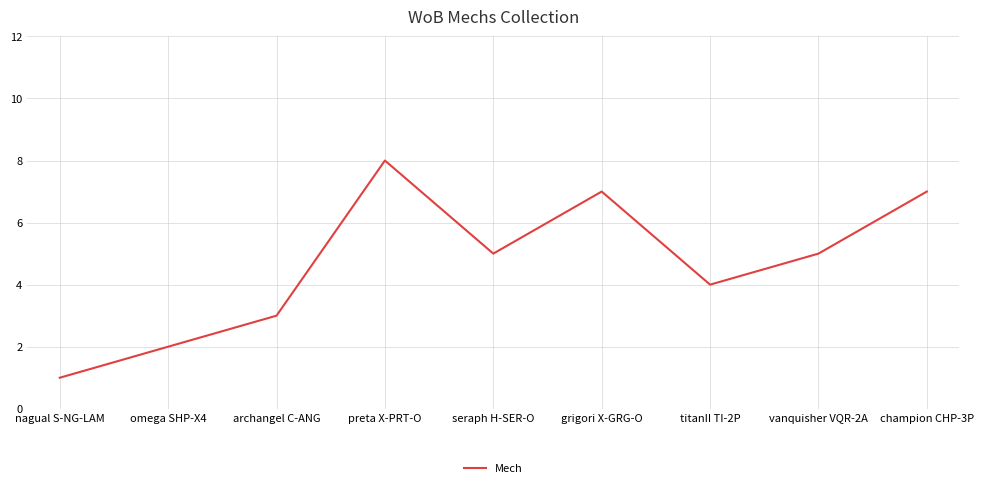

What is the approximate value at seraph H-SER-O?

5